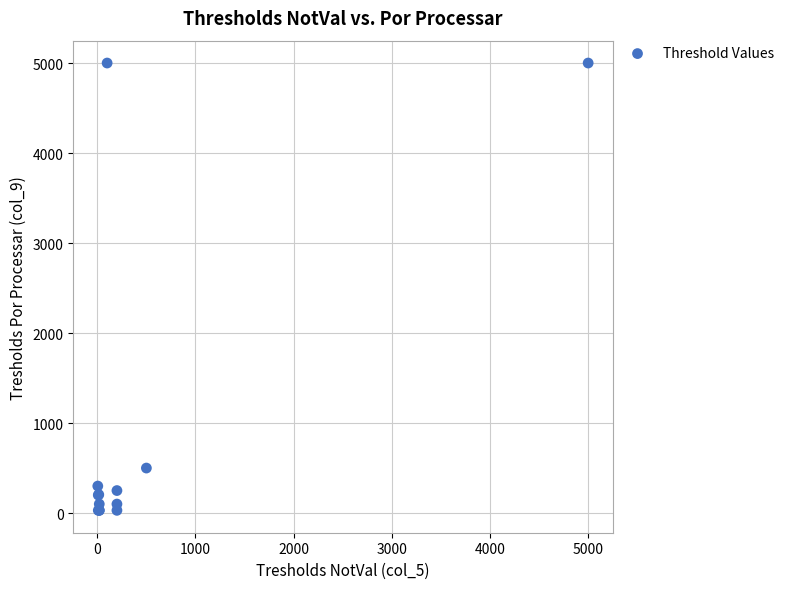

What Y value in the scatter plot is closest to 2515?

500